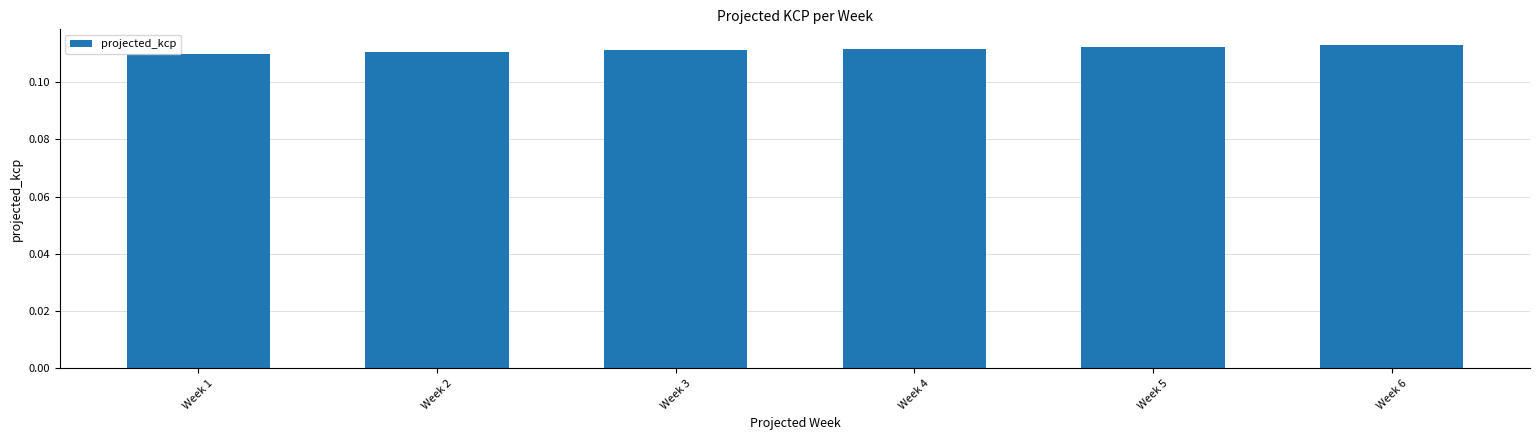

Which has a higher value, Week 2 or Week 5?

Week 5